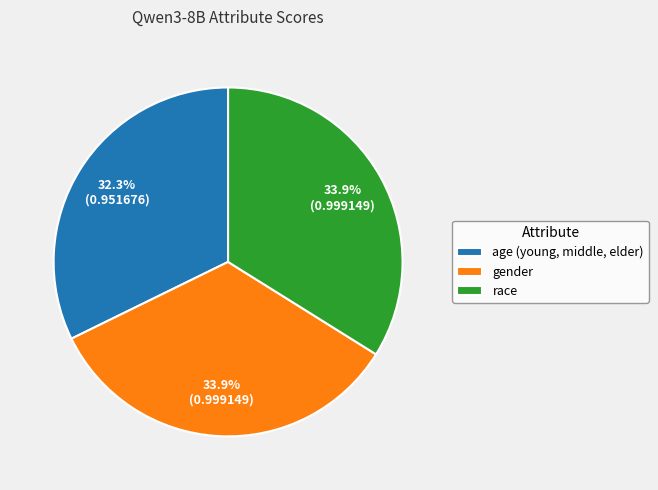

Is there any slice that represents more than half of the pie?

No